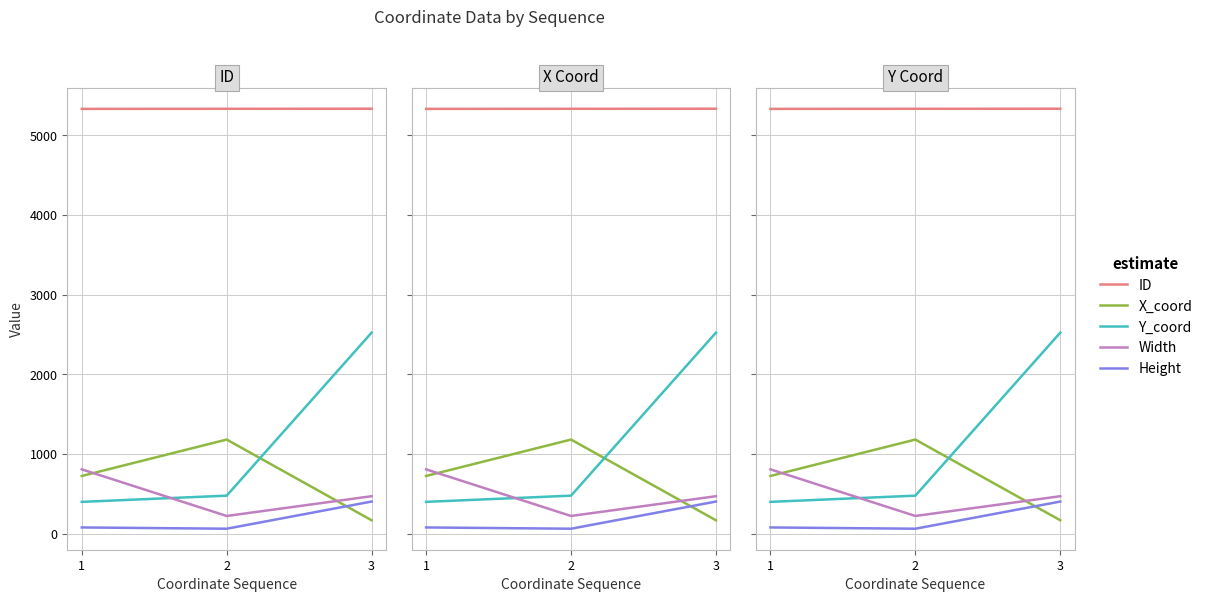

Reading right to left, what are all the values shown in this chart?

ID: 5333	5332	5331
X_coord: 168	1181	724
Y_coord: 2523	477	399
Width: 470	222	807
Height: 403	62	78